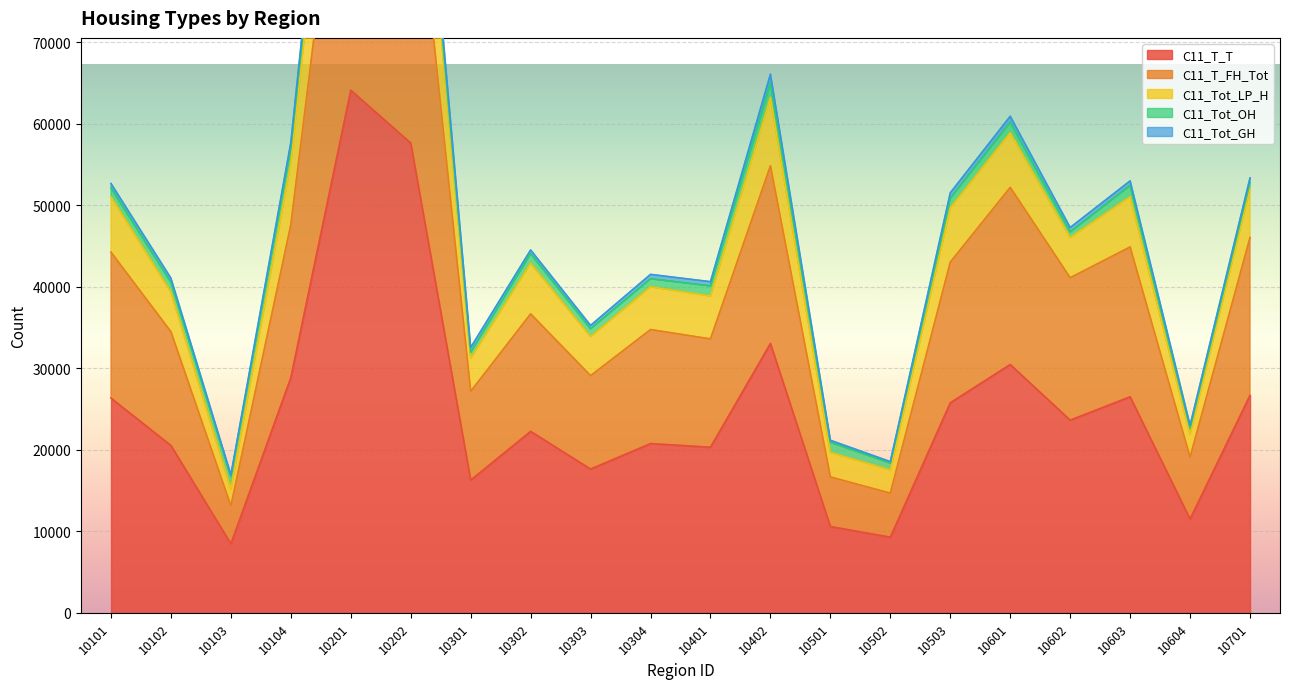

How many interior local valleys does the C11_T_T series have?

7